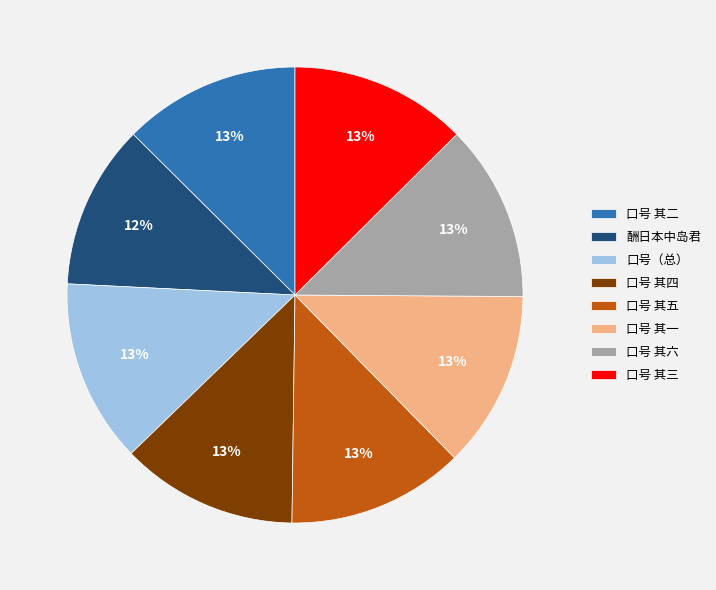

To the nearest percent, what is the average slice percentage?

12%